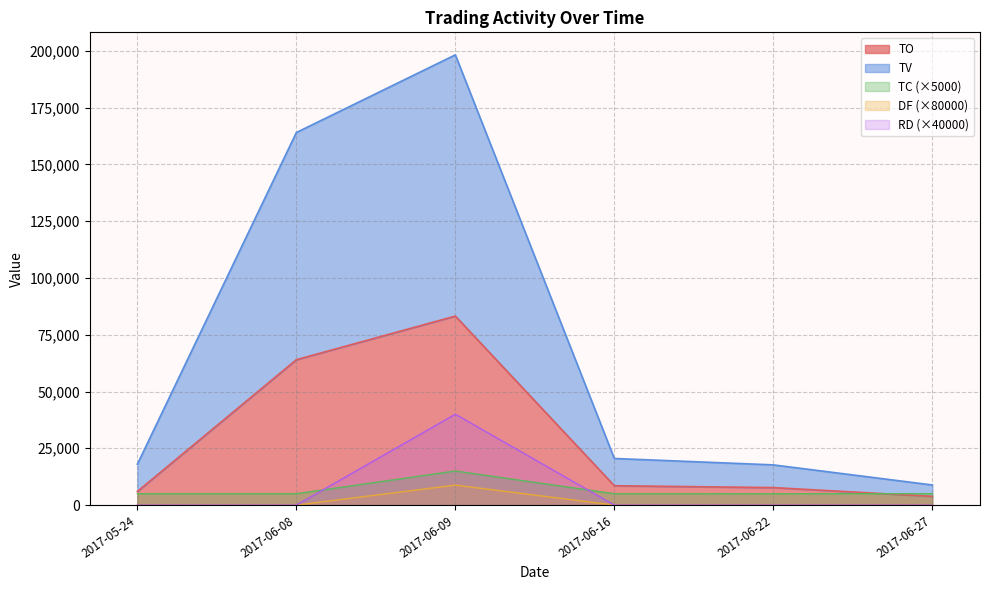

What is the difference between the highest and lowest values at 2017-05-24?

18000